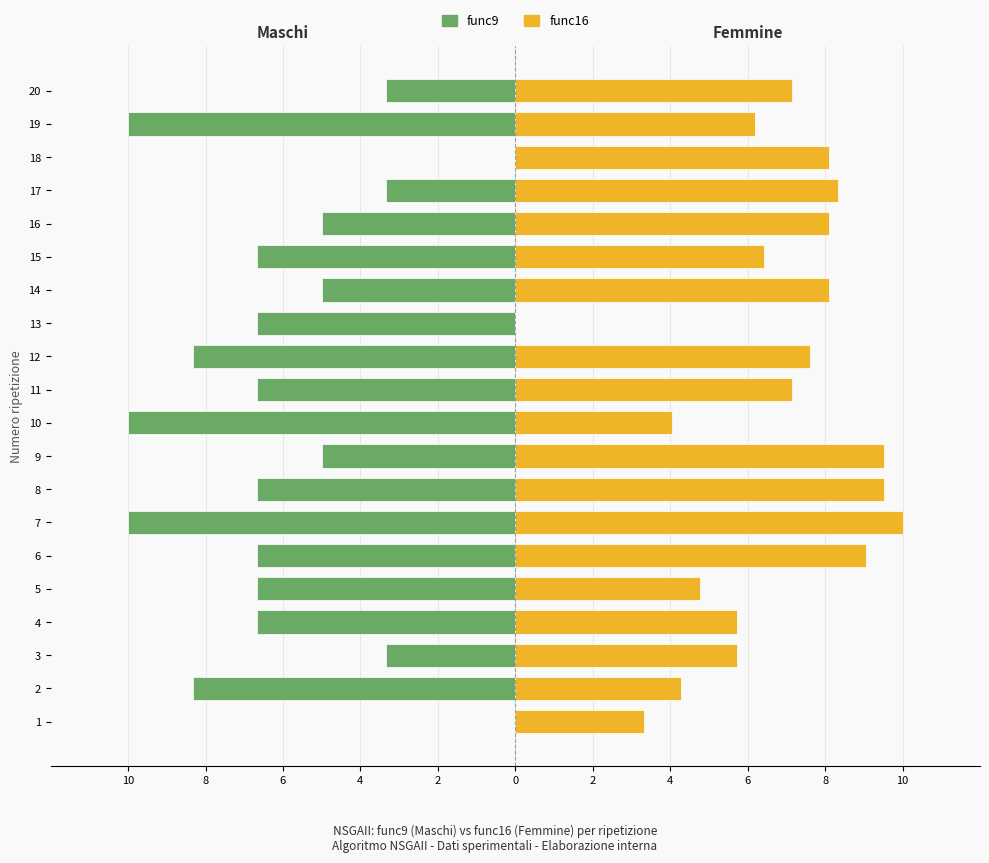

What is the sum of all func16 values?

133.1